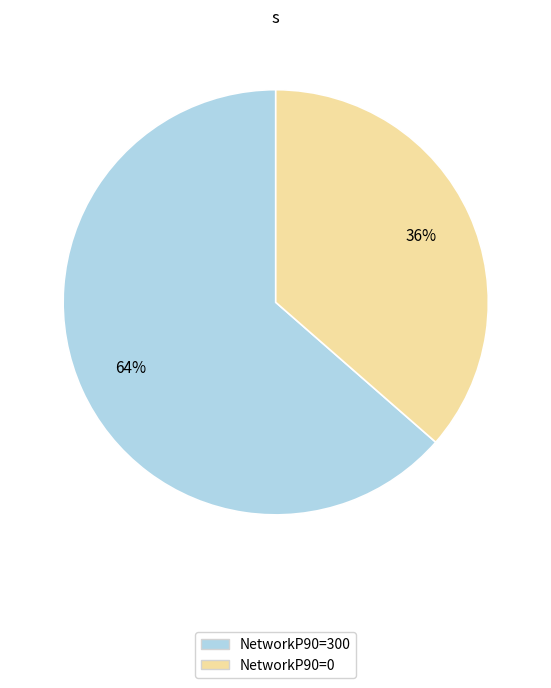

To the nearest percent, what is the average slice percentage?

50%